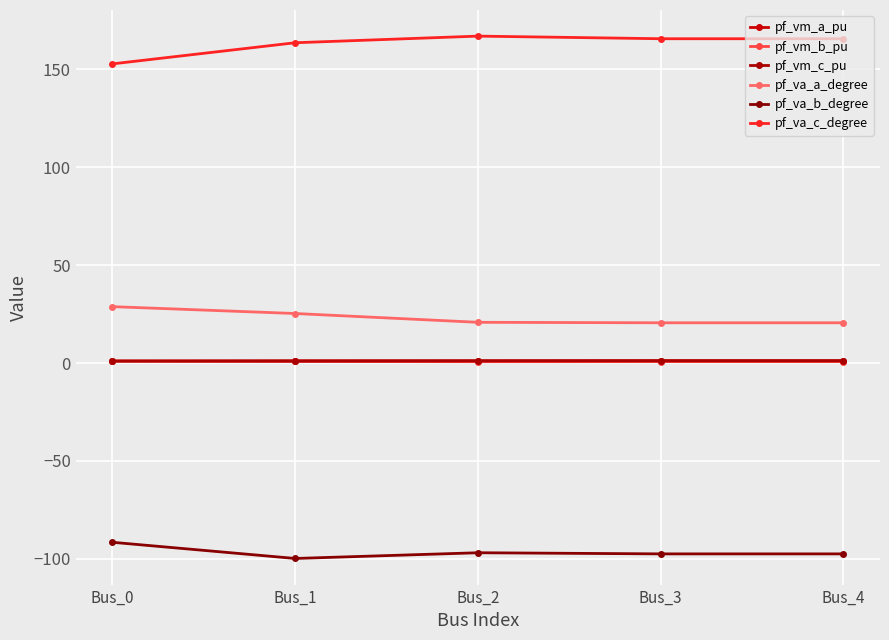

What is the maximum value shown in the chart?

166.9